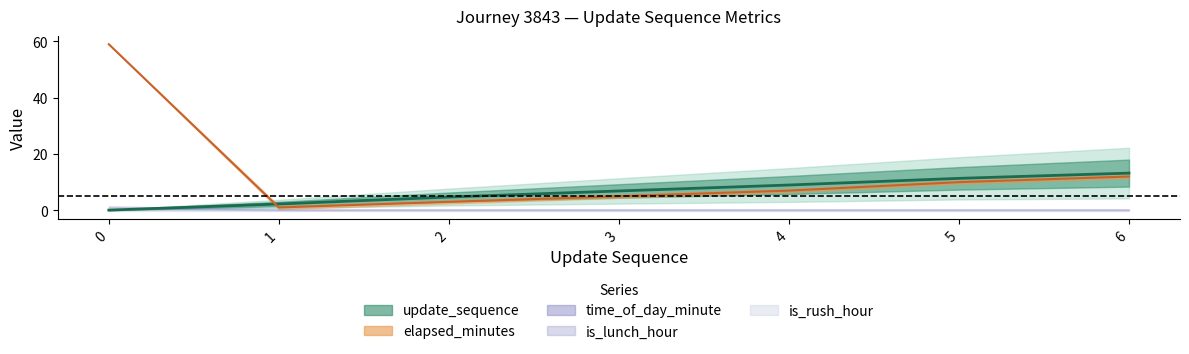

Does the chart have visible grid lines?

No